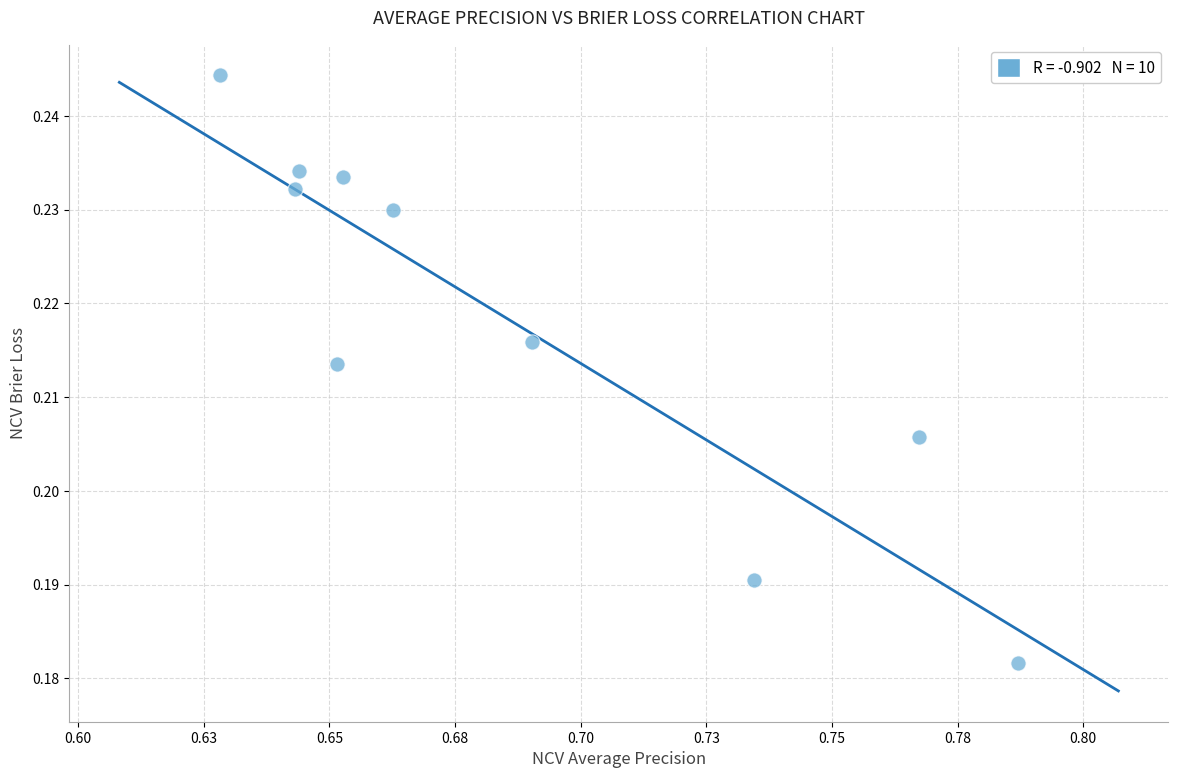

What is the average X value?

0.7